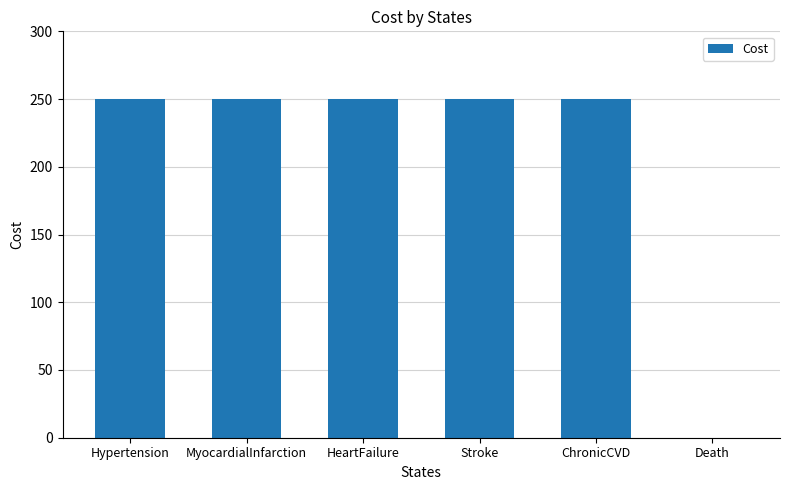

Approximately how many times larger is the value at HeartFailure compared to ChronicCVD?

1.0